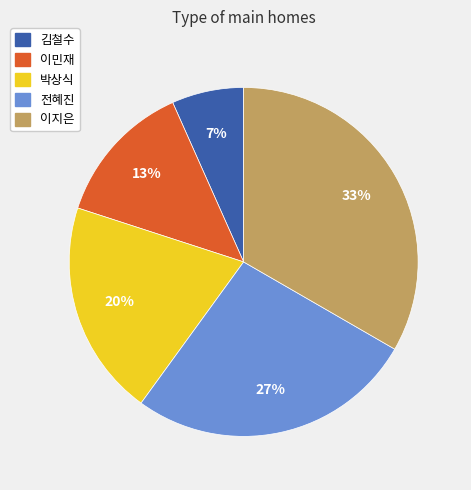

To the nearest percent, what percentage of the pie is 이지은?

33%